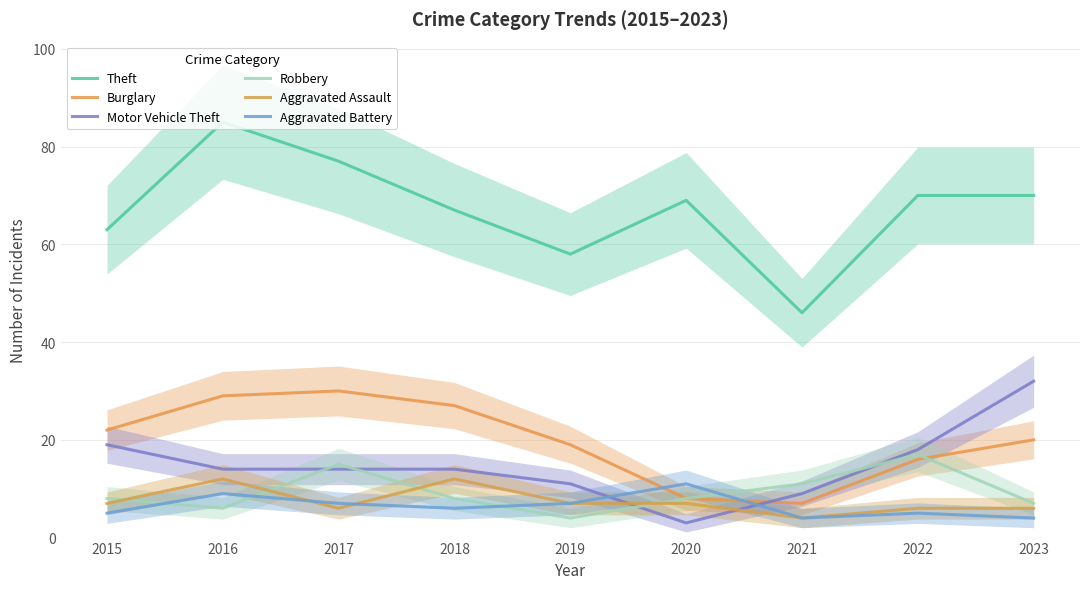

True or false: Theft and Aggravated Assault cross at least once.

False